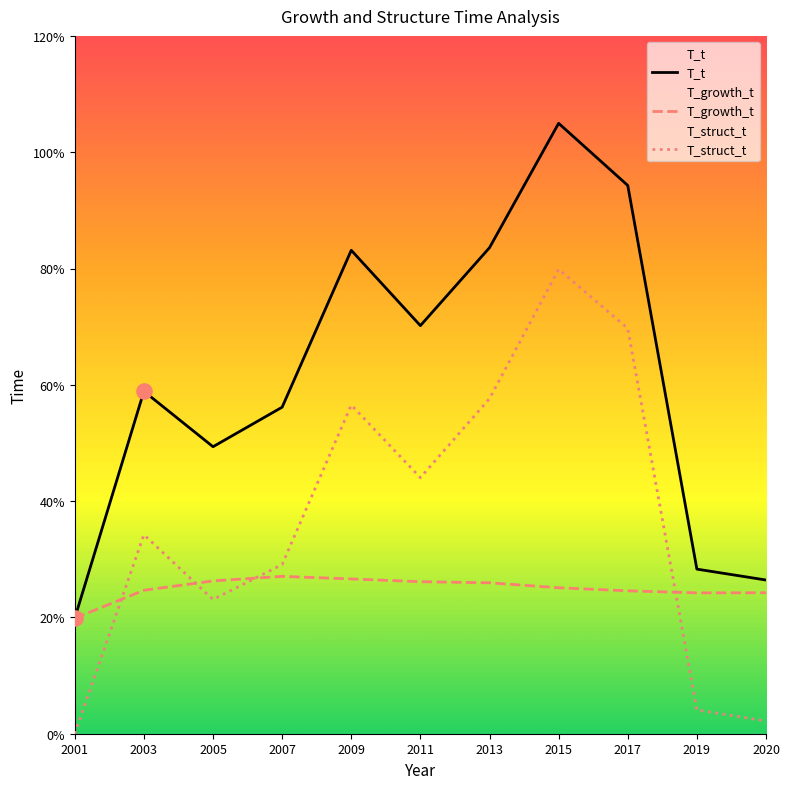

Which series has the widest spread of Y values?

T_t